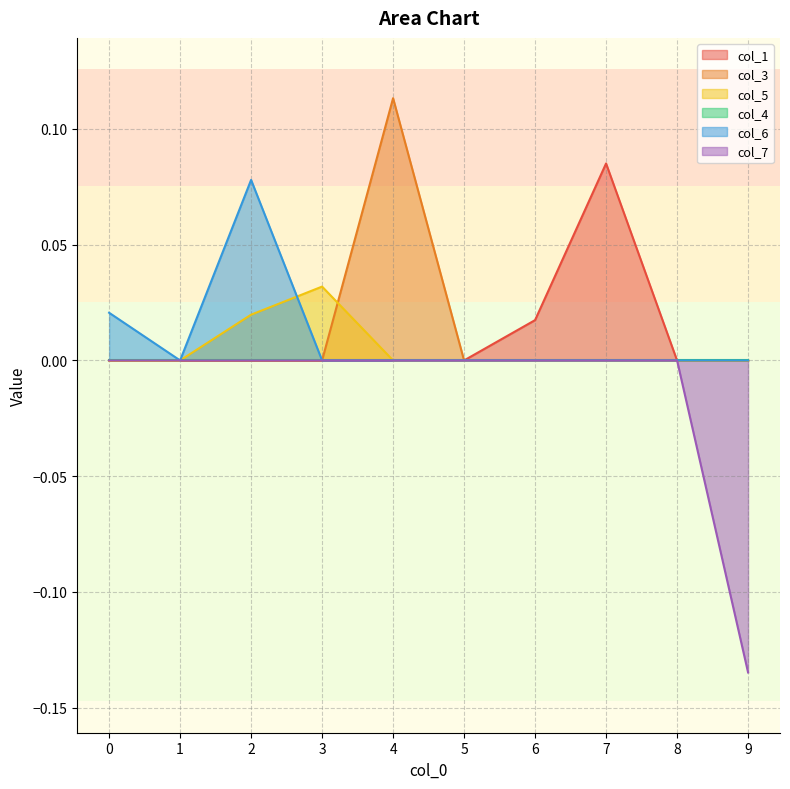

Count the col_1 values in the range 0 to 1.

10